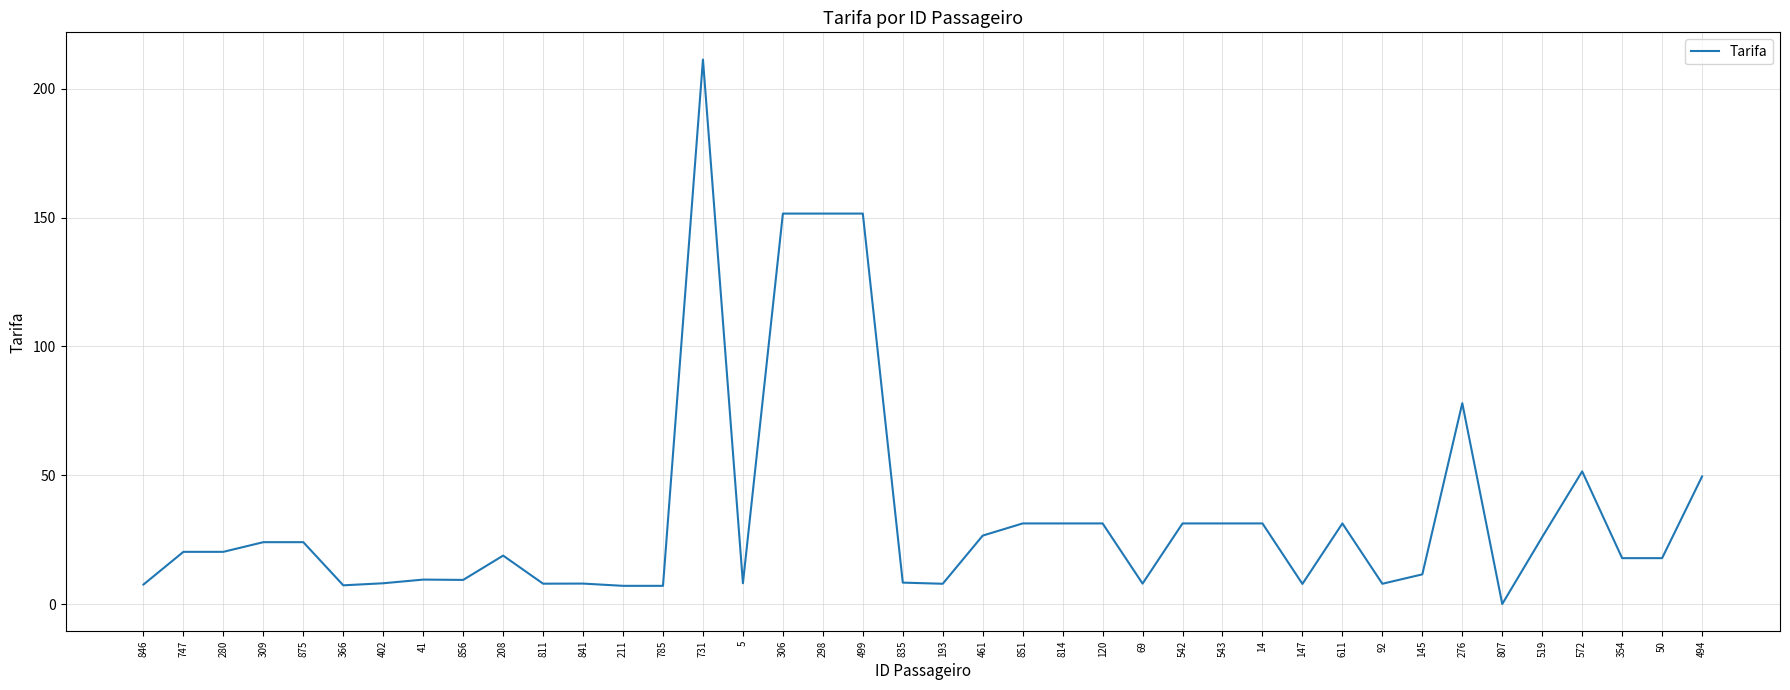

What is the greatest value displayed?

211.3